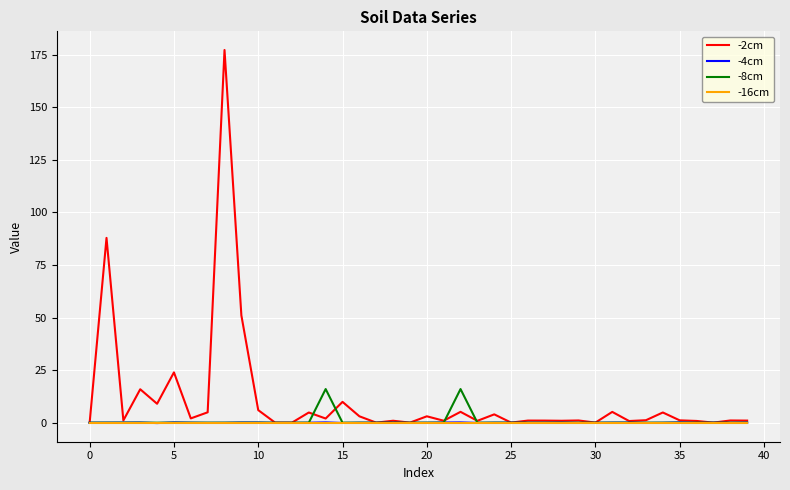

Does the chart display data point markers on the line(s)?

No